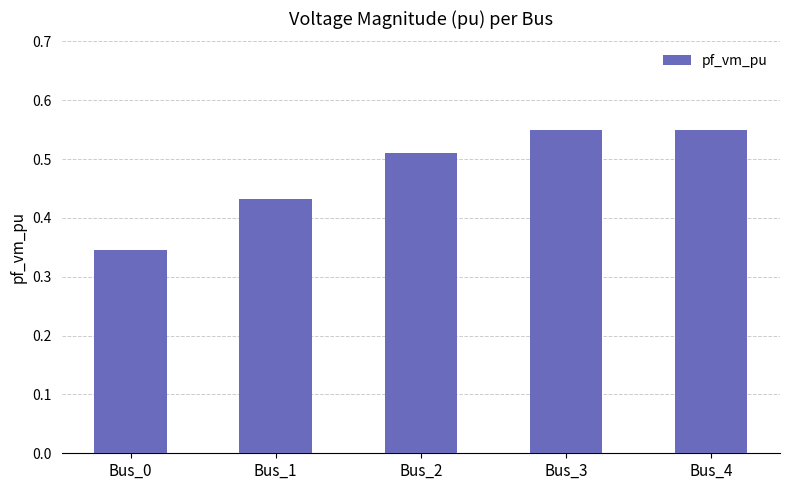

What is the sum of all values?

2.4